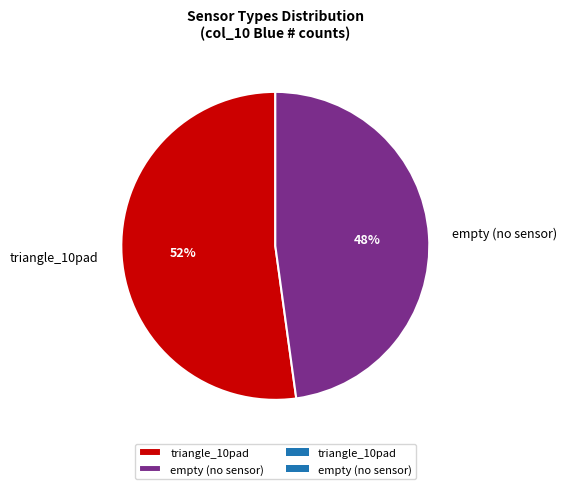

Do empty (no sensor) and triangle_10pad together represent more than half of the pie?

Yes